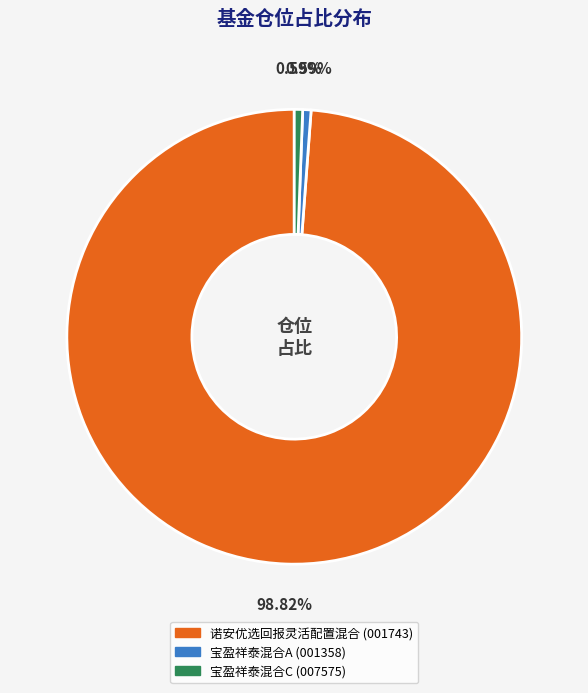

To the nearest percent, what is the average slice percentage?

33%